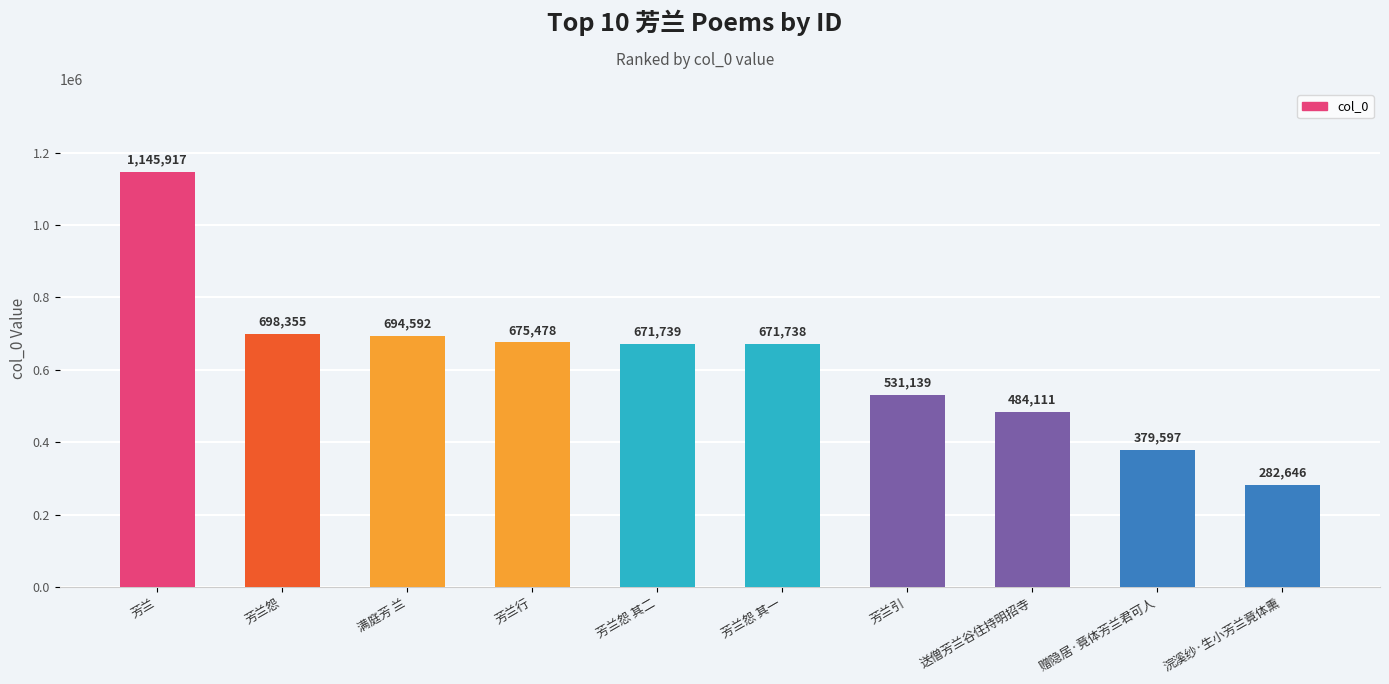

Between 满庭芳 兰 and 芳兰怨 其二, which is larger?

满庭芳 兰